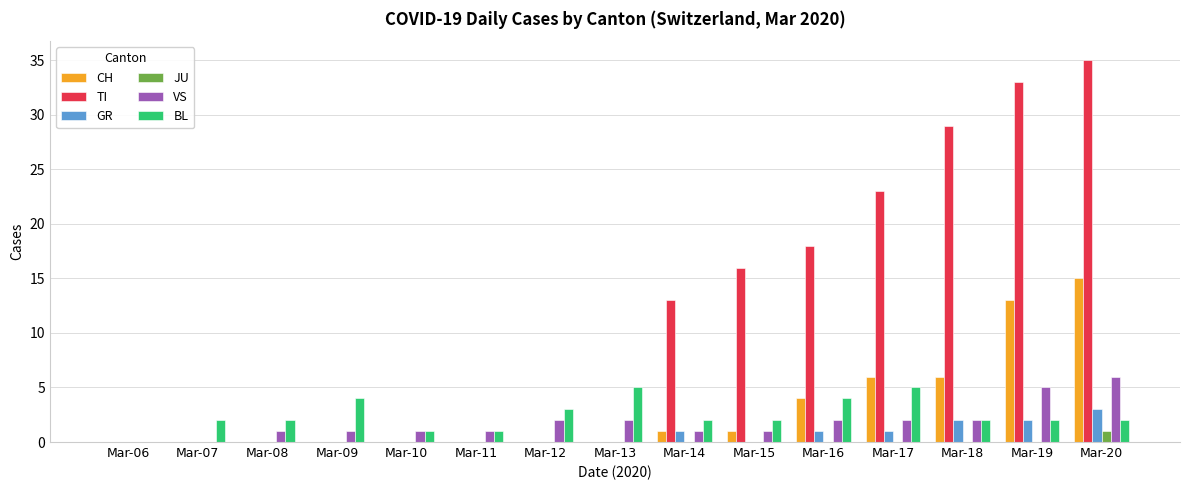

The value of BL at Mar-20 is 2. True or false?

True